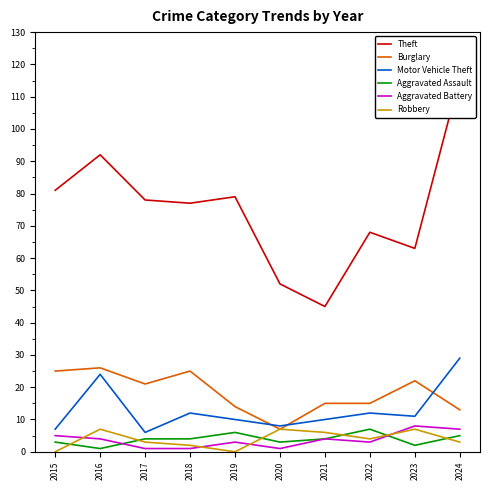

Which series has the widest spread of values?

Theft